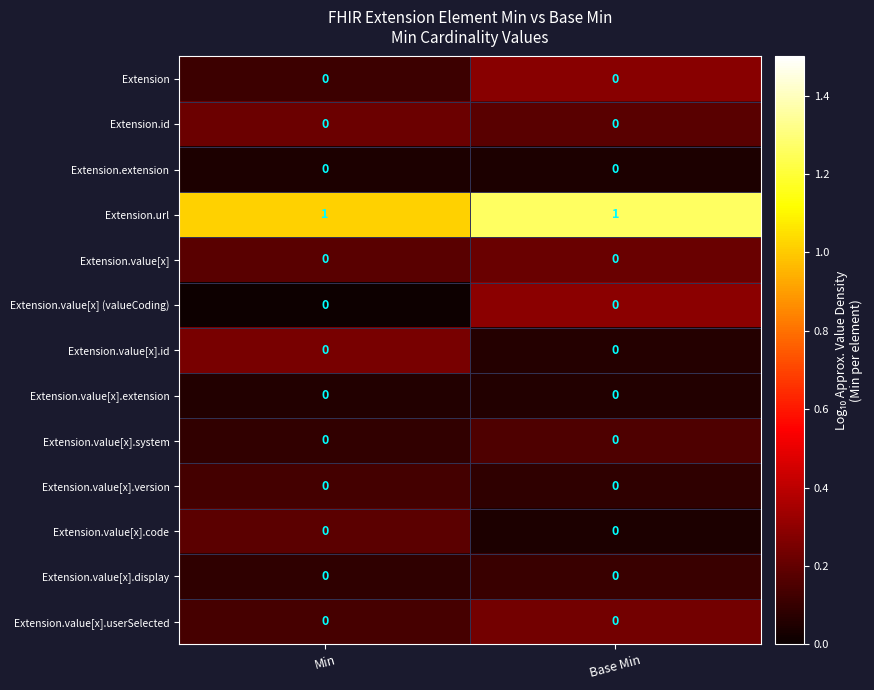

Which series has the largest total across all categories?

Extension.url